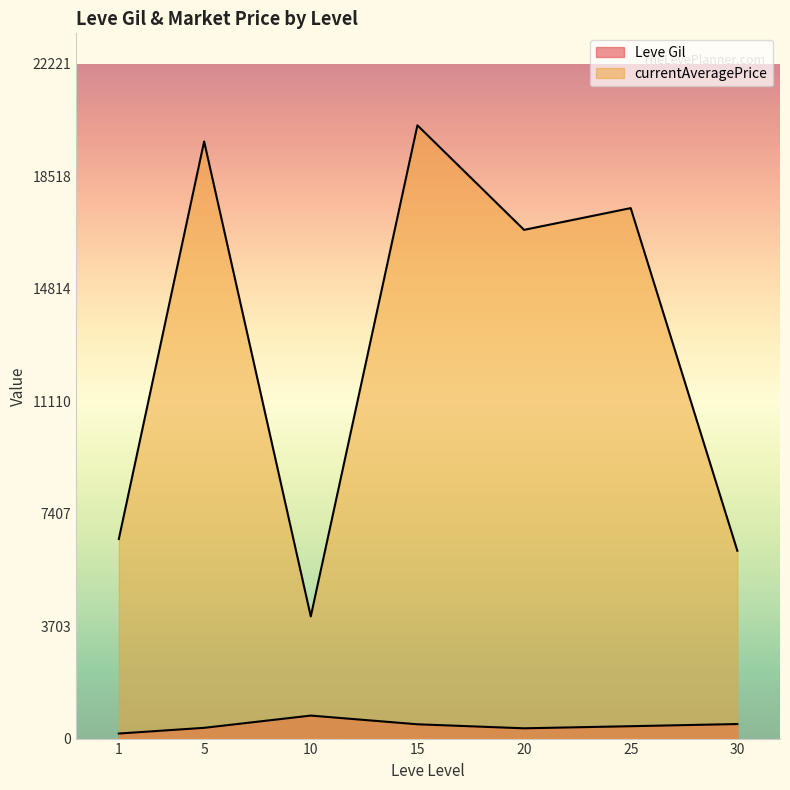

True or false: currentAveragePrice has more than 0 interior local peaks.

True